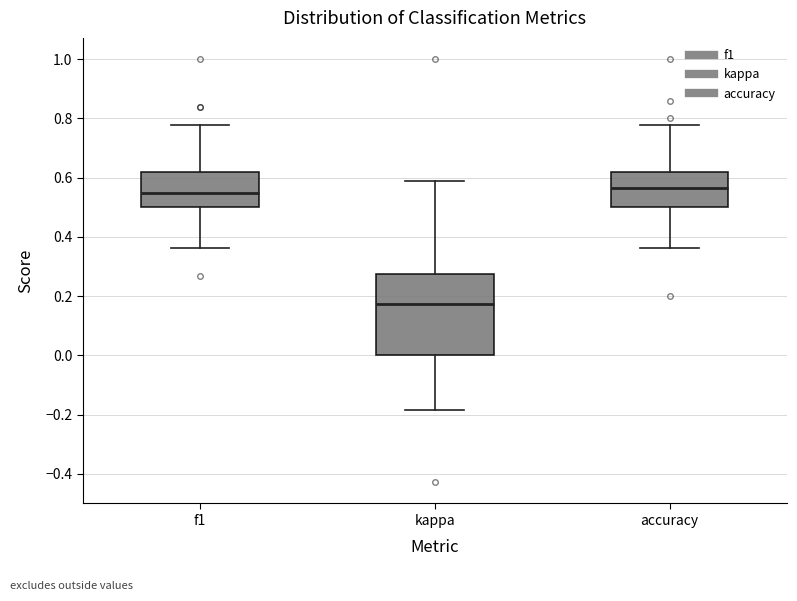

Where does the upper whisker of the box for kappa end on the y-axis? The values are not printed on the chart, so give them approximately, as read against the axis.

0.58